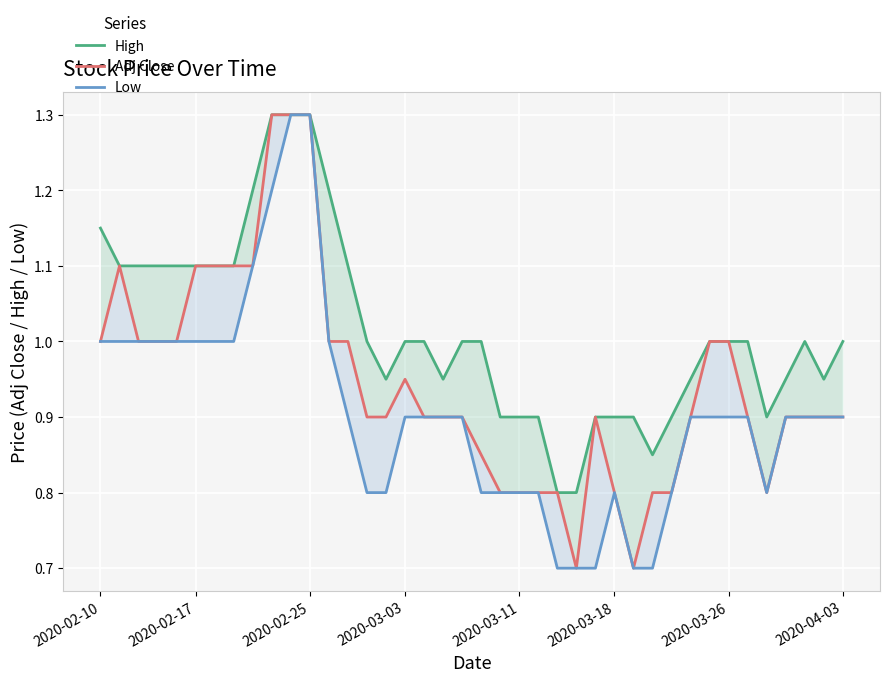

Does the chart display data point markers on the line(s)?

No